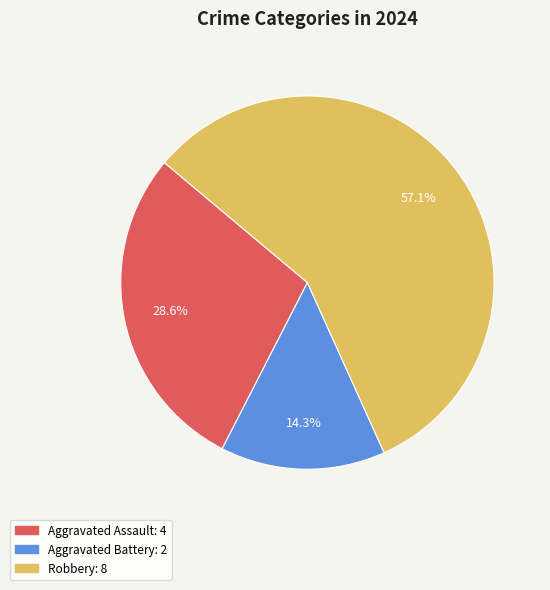

To the nearest percent, what percentage of the pie is Aggravated Battery?

14%